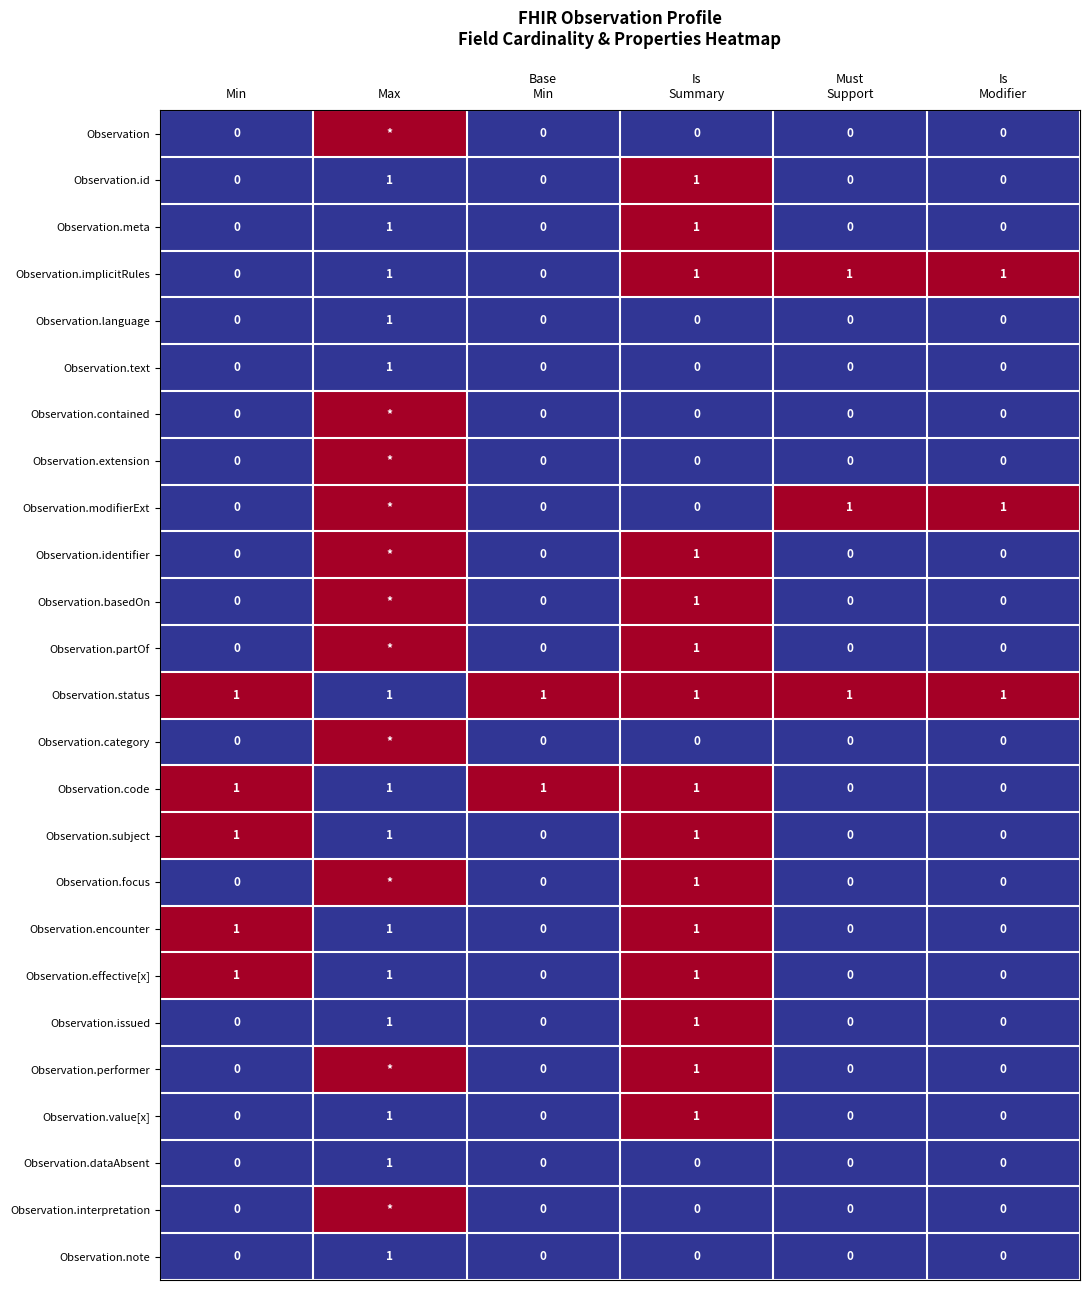

The value of Observation.code at Min is 0. True or false?

False